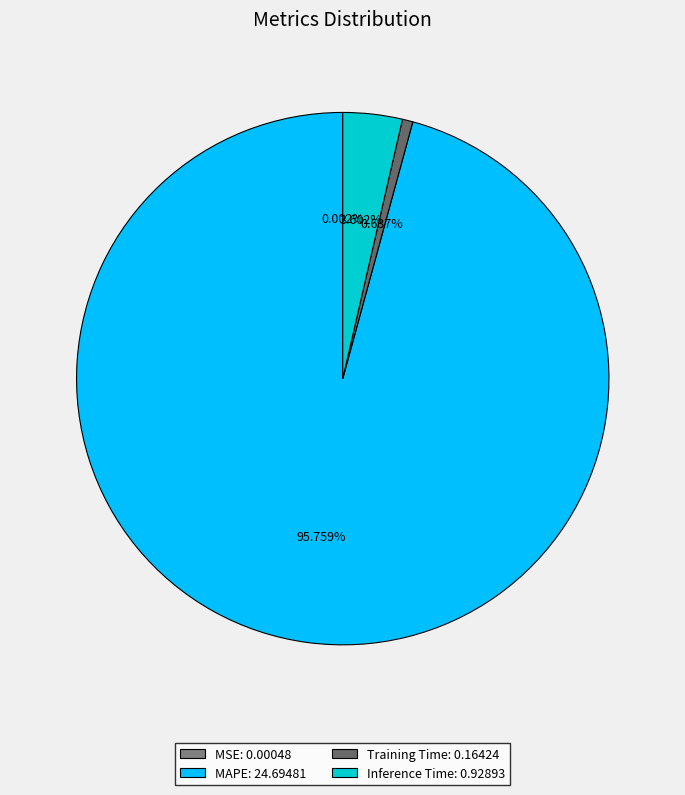

Combined, what portion of the pie is Inference Time and MAPE?

99.4%